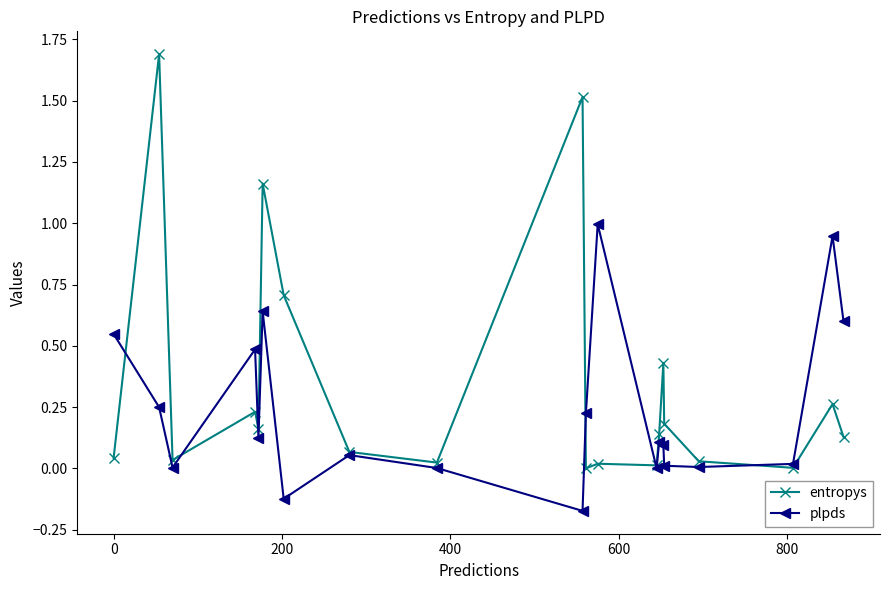

Which series has the largest range (max minus min)?

entropys